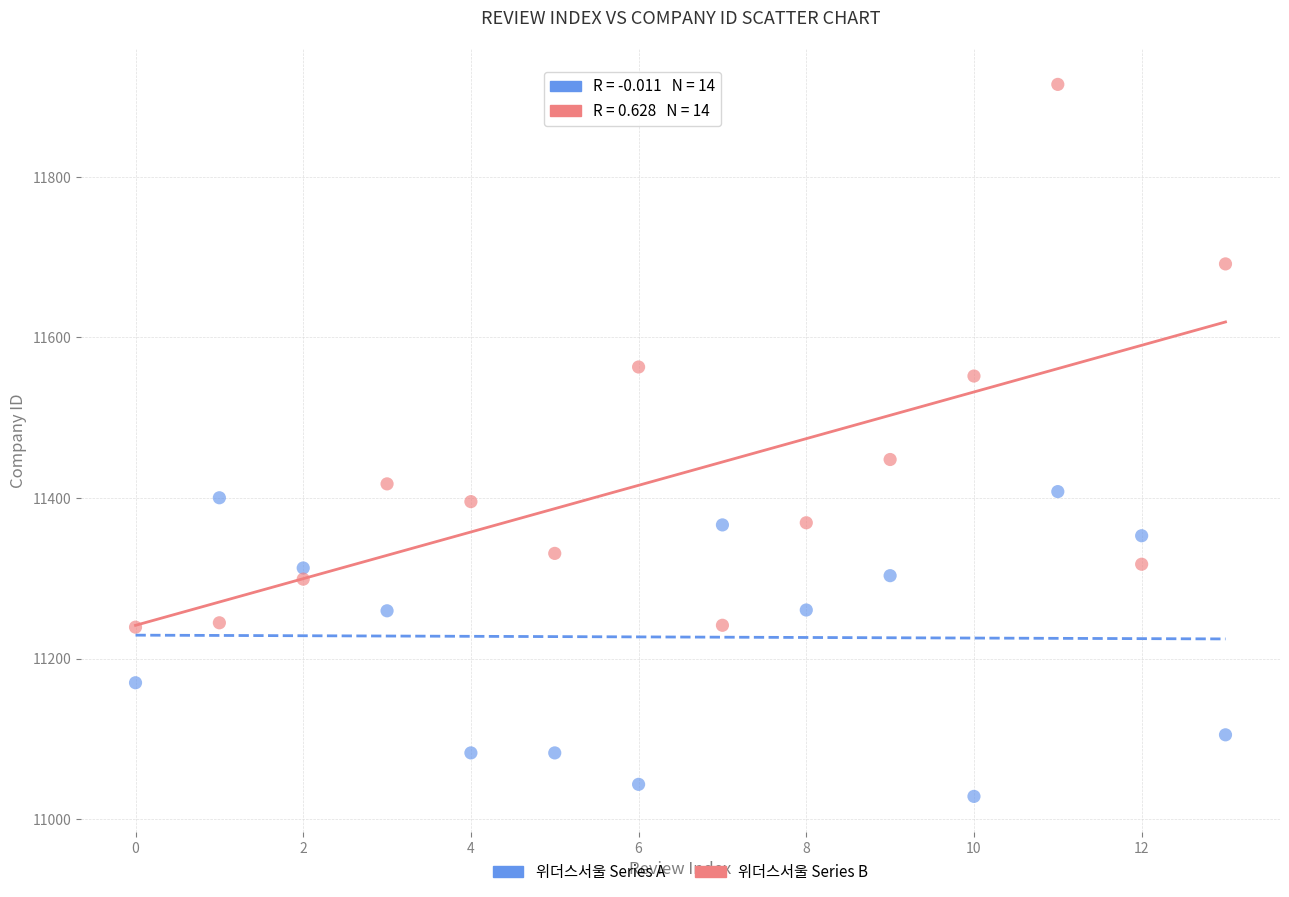

Across all series, what Y value is closest to 11471?

11448.0